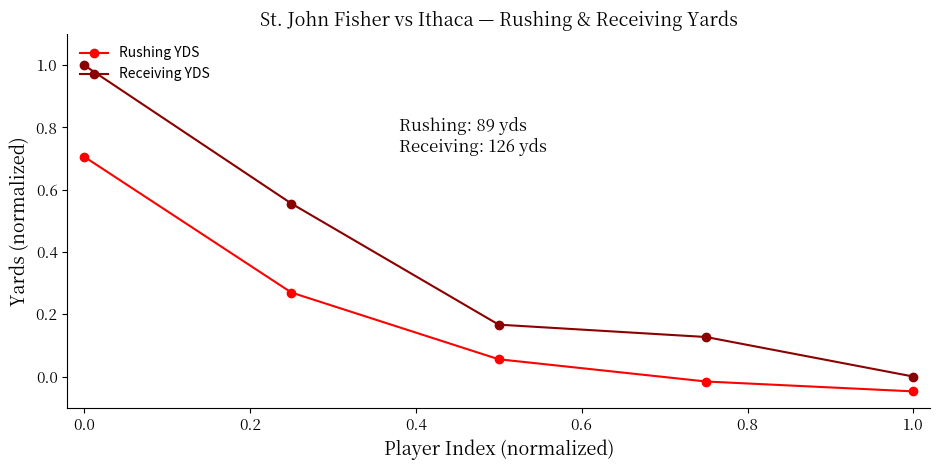

How many lines are shown in the chart?

2